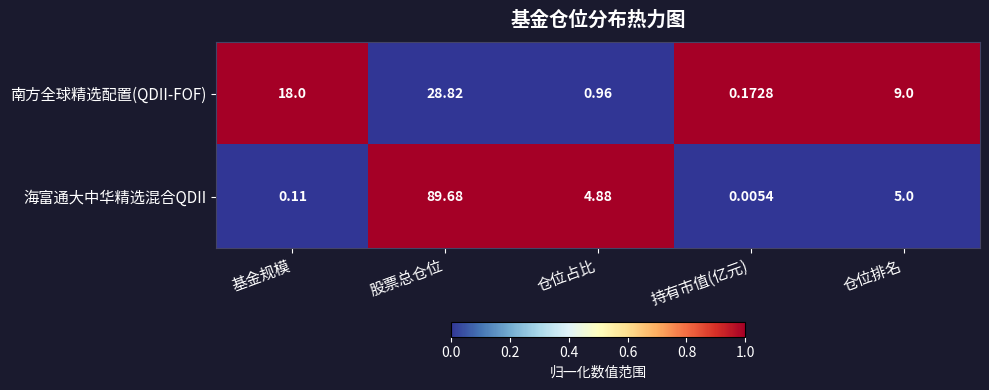

Count the number of data series in this chart.

2